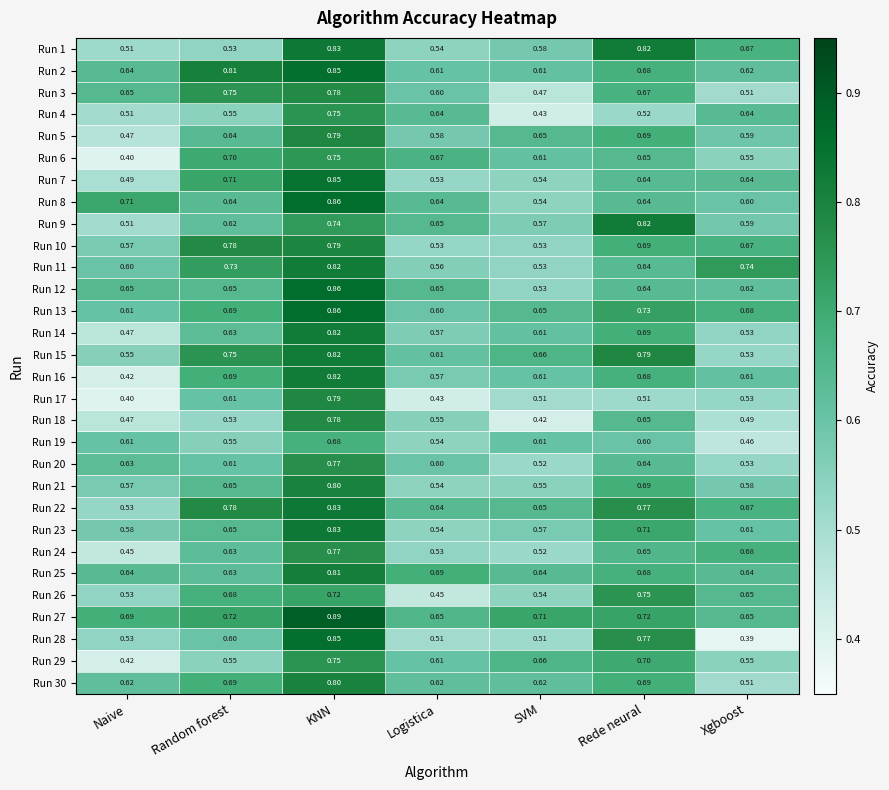

What is the difference between the highest and lowest values at Rede neural?

0.3